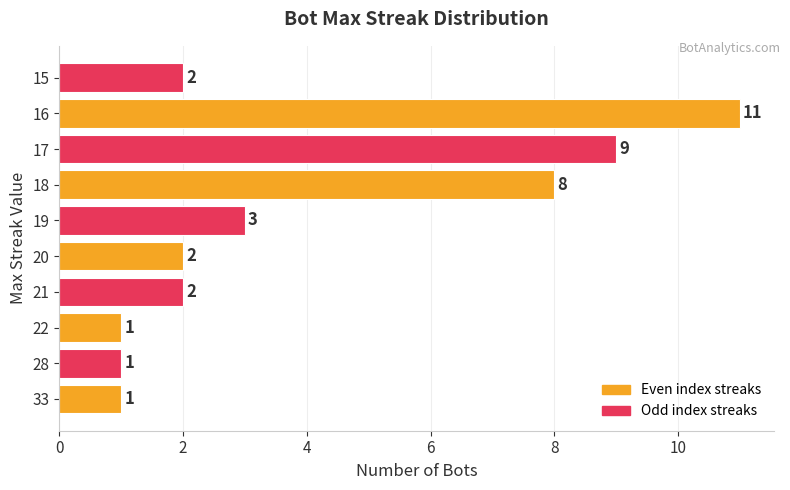

Between 20 and 19, which is larger?

19